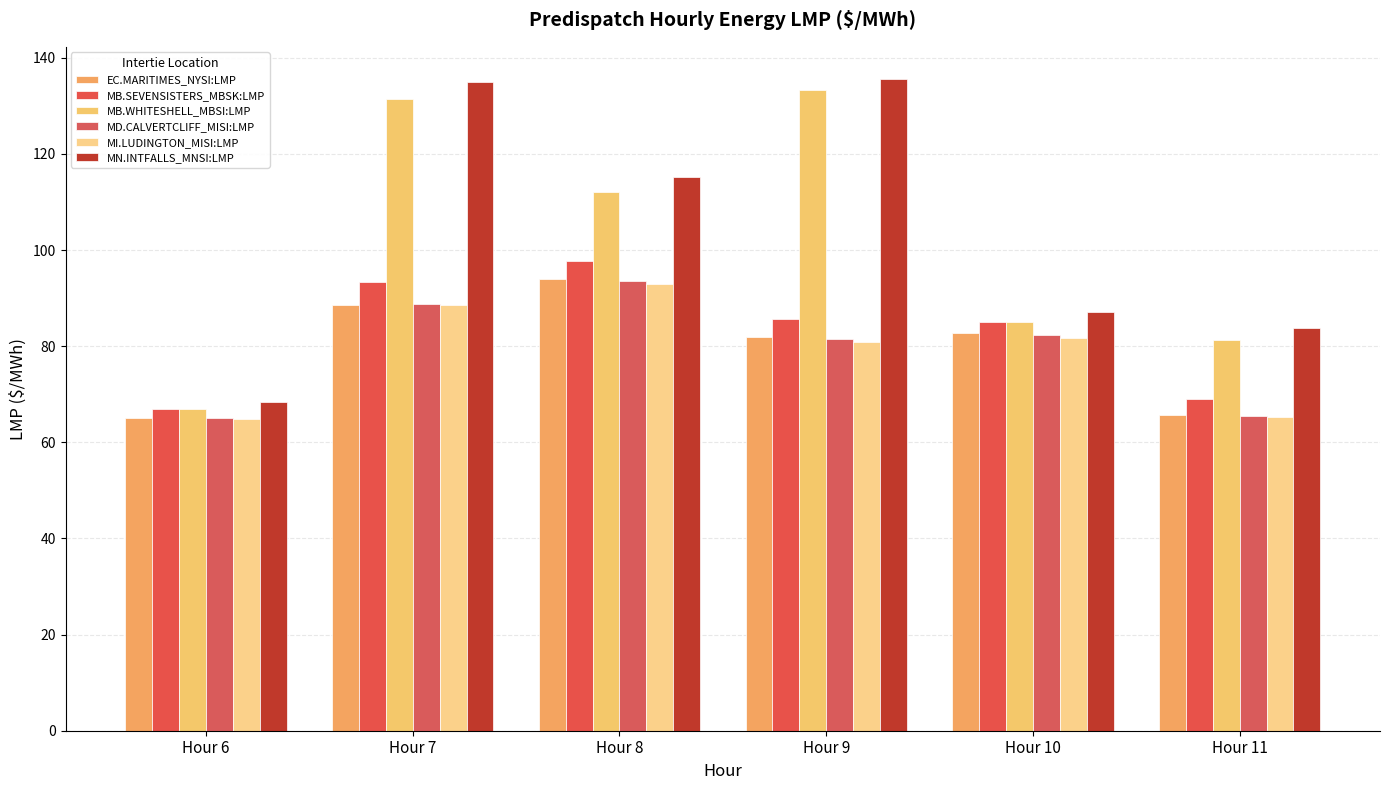

Rank the series at Hour 8 from highest to lowest value.

MN.INTFALLS_MNSI:LMP, MB.WHITESHELL_MBSI:LMP, MB.SEVENSISTERS_MBSK:LMP, EC.MARITIMES_NYSI:LMP, MD.CALVERTCLIFF_MISI:LMP, MI.LUDINGTON_MISI:LMP